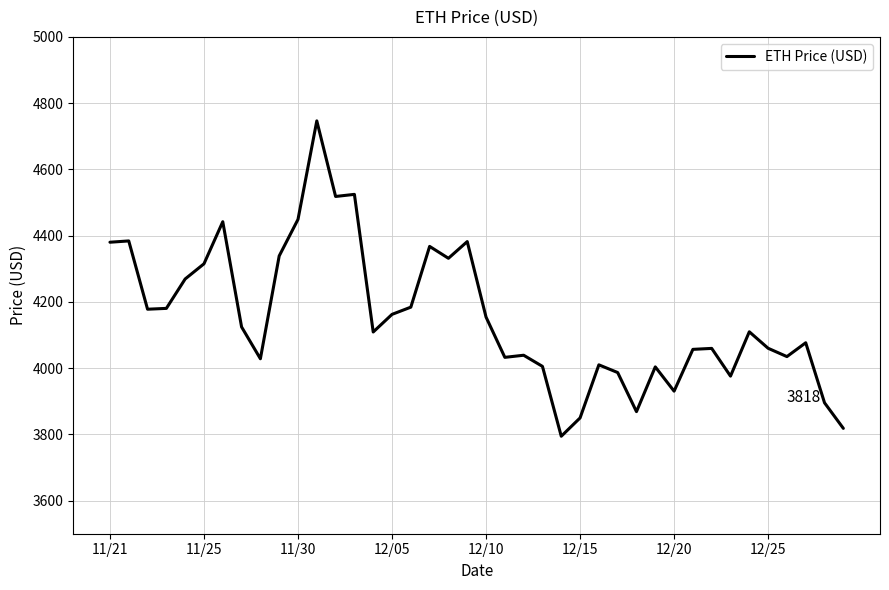

What is the smallest value displayed?

3794.3